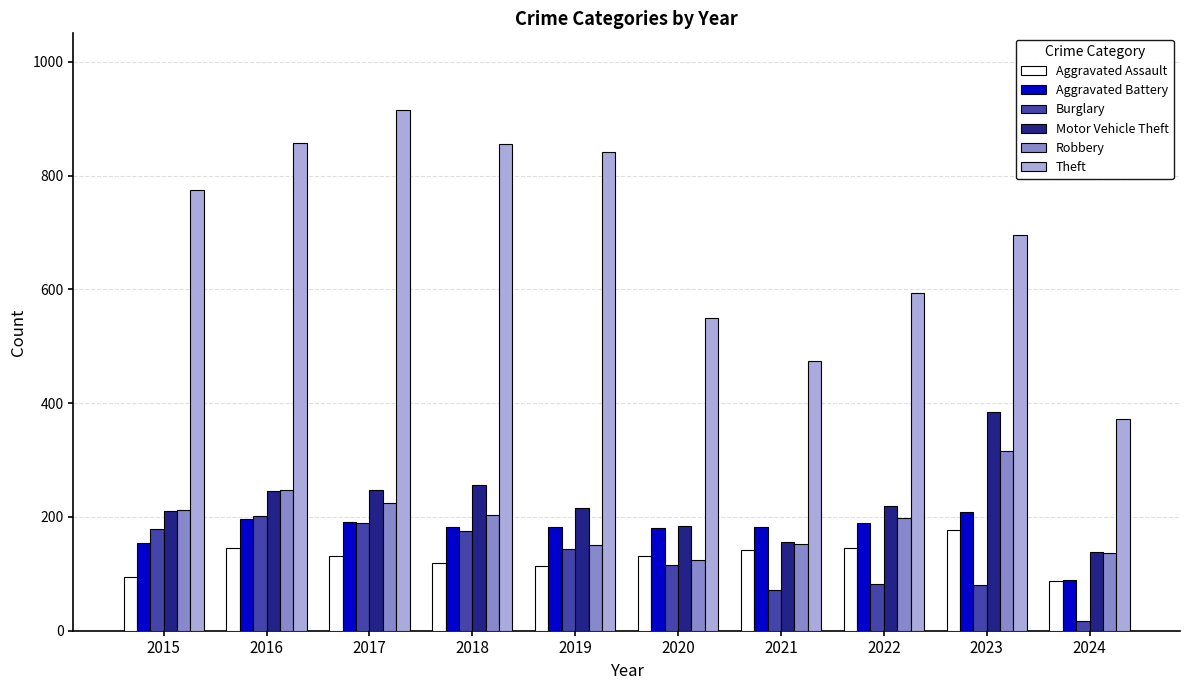

The value of Theft at 2019 is 841. True or false?

True